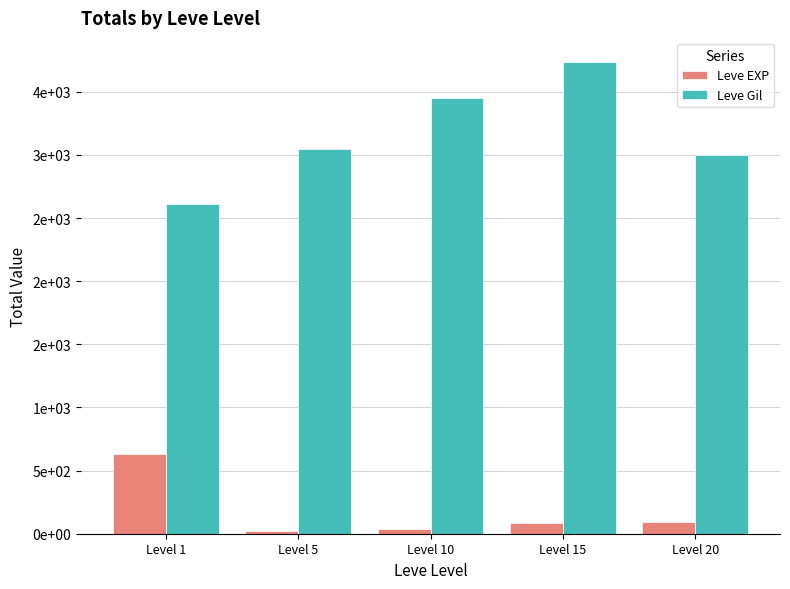

Which series has the largest total across all categories?

Leve Gil